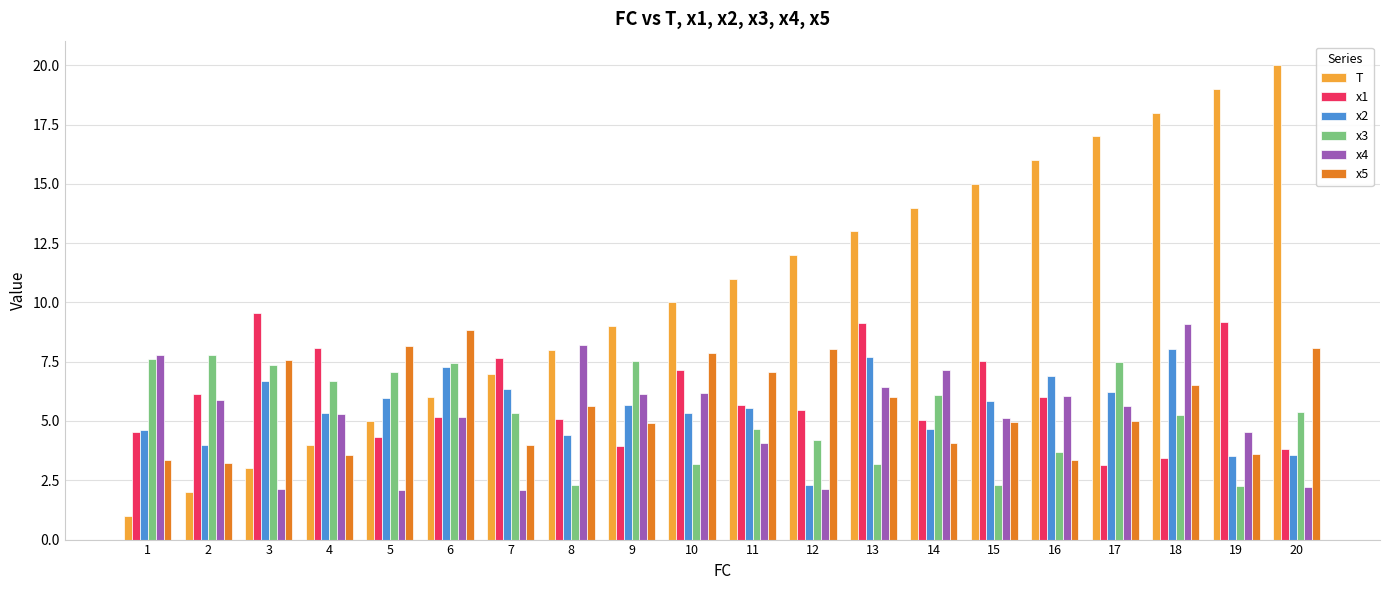

What is the total value across all series at 19?

42.1